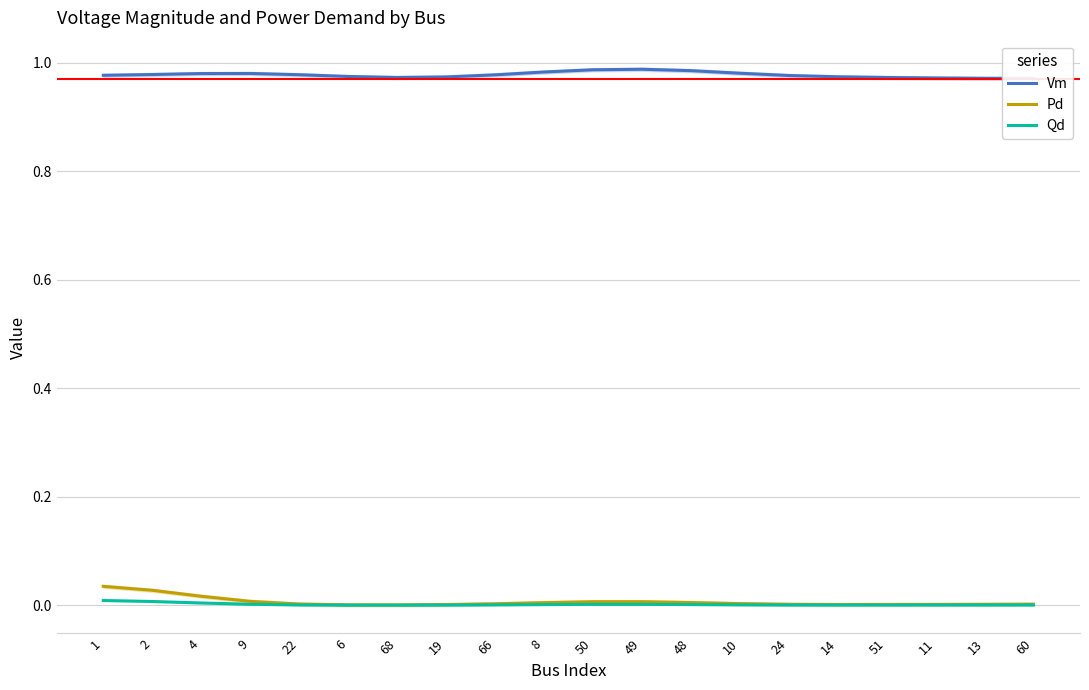

At which category does the chart reach its peak across all series?

49